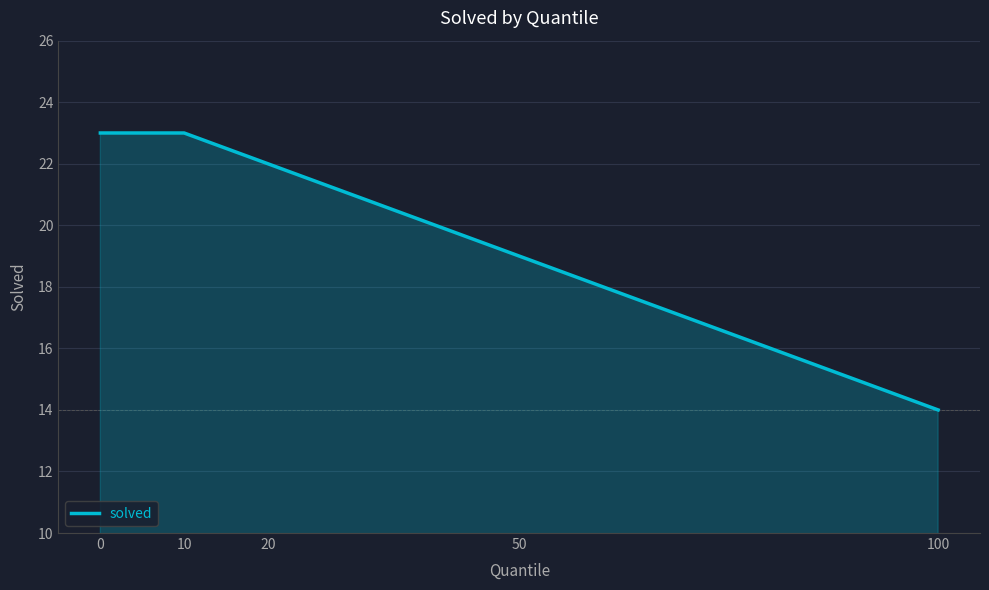

Count the number of data series in this chart.

1